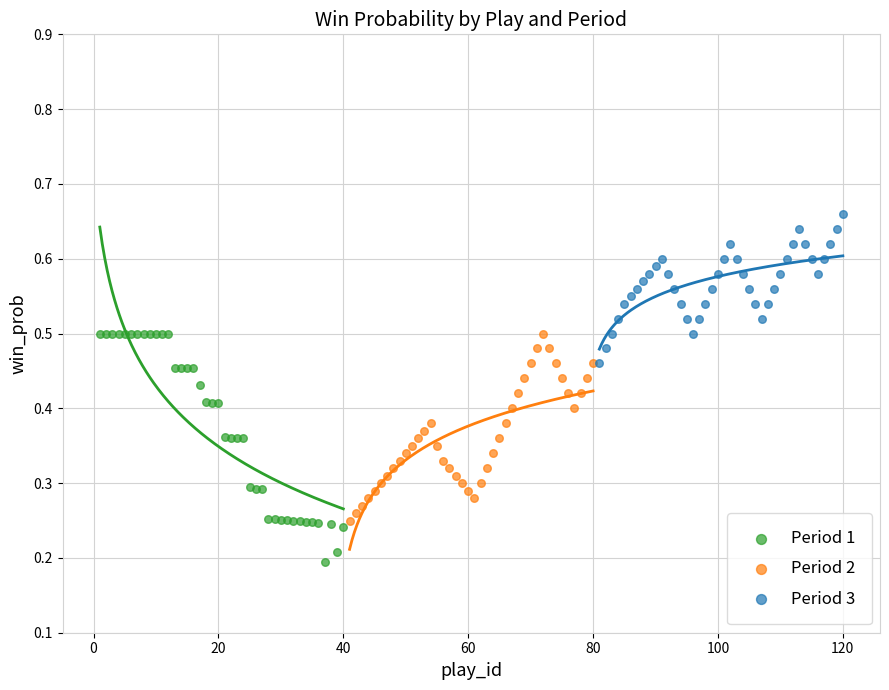

What are all the series names shown in the legend?

Period 1, Period 2, Period 3